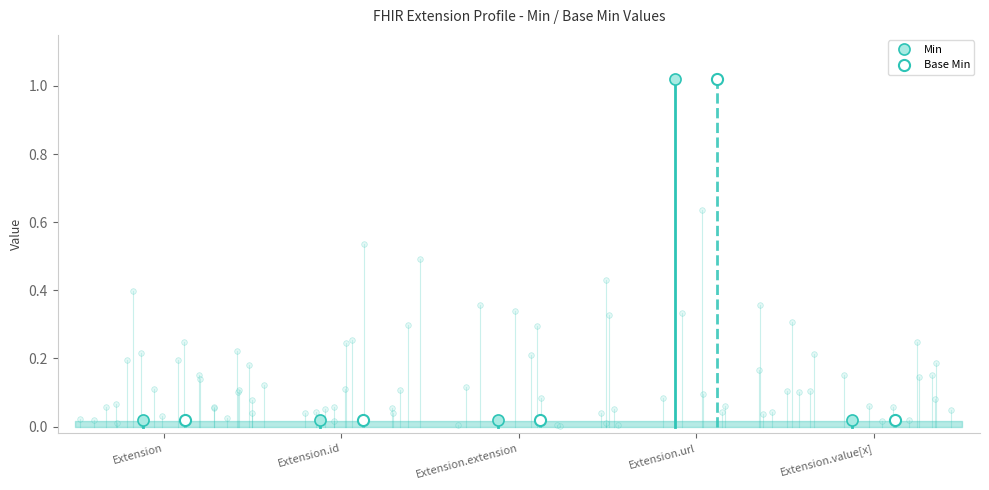

At how many categories does at least one series exceed 0?

1